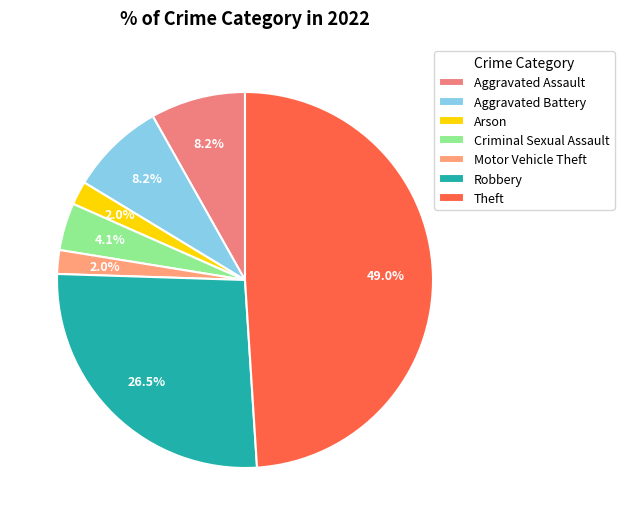

Count the number of slices in the pie.

7